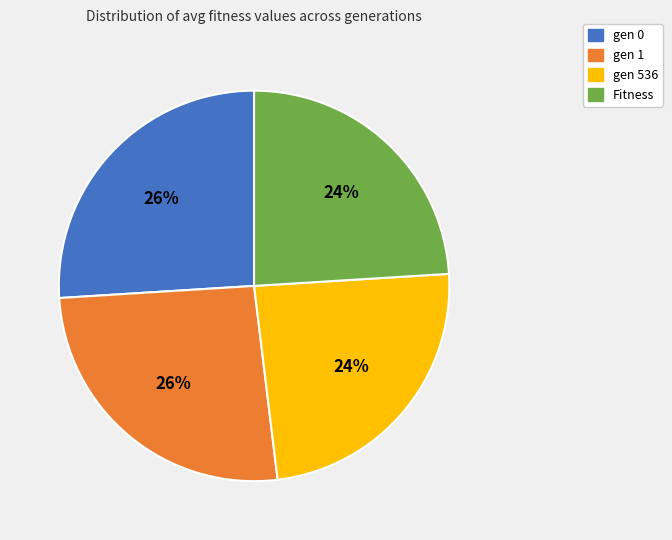

To the nearest percent, what is the difference between the gen 1 and Fitness slice percentages?

2%